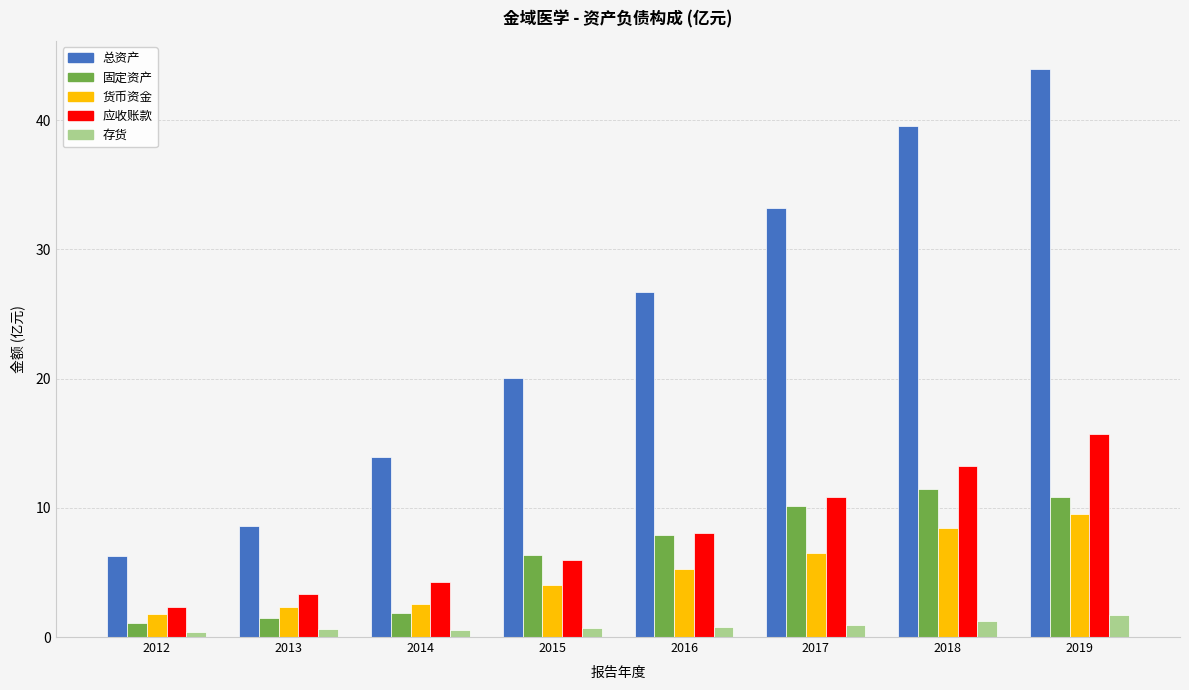

At which category is the sum across all series the highest?

2019